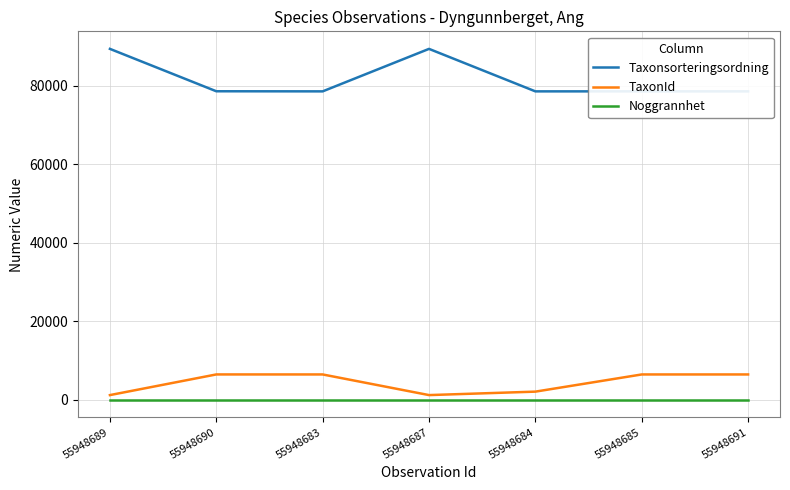

True or false: TaxonId and Noggrannhet cross at least once.

False